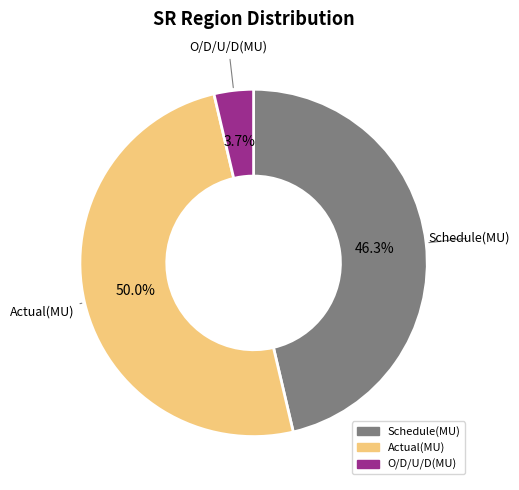

The O/D/U/D(MU) slice represents 18% of the pie. True or false?

False